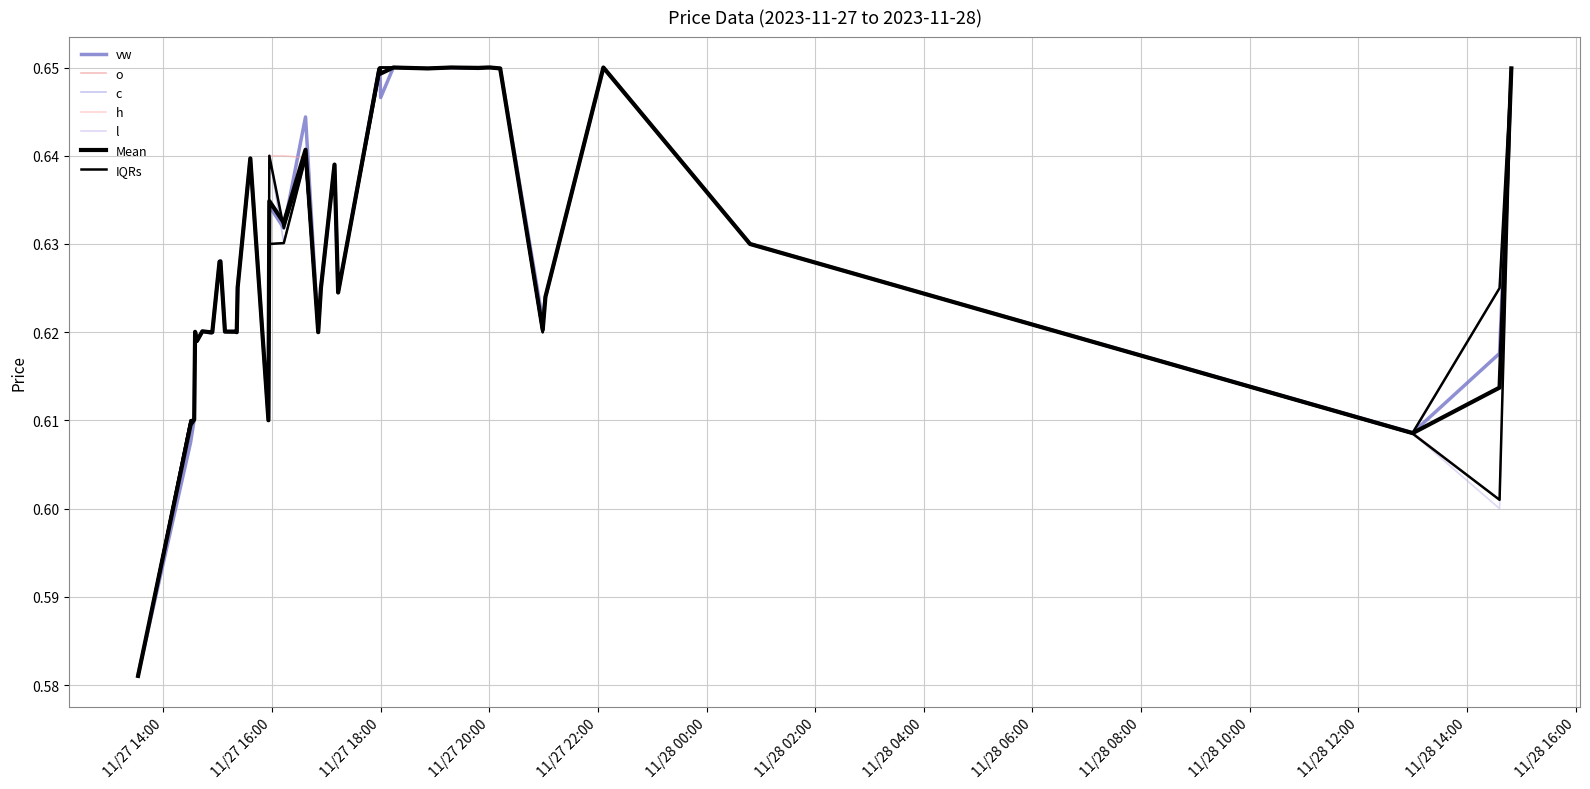

Is it true that vw equals 1.1 at 2023-11-27 19:18:00?

False